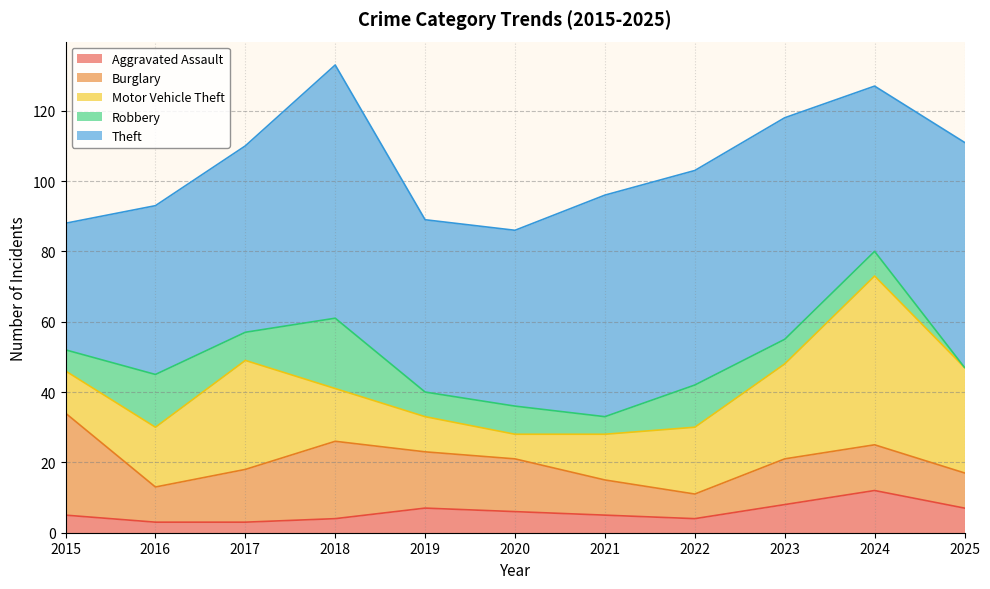

At how many categories does at least one series exceed 68?

1